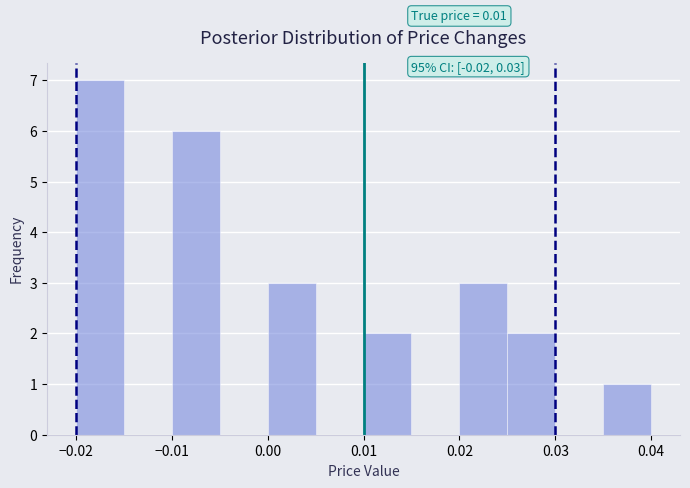

Which range on the x-axis has the tallest bar?

-0.020 to -0.015